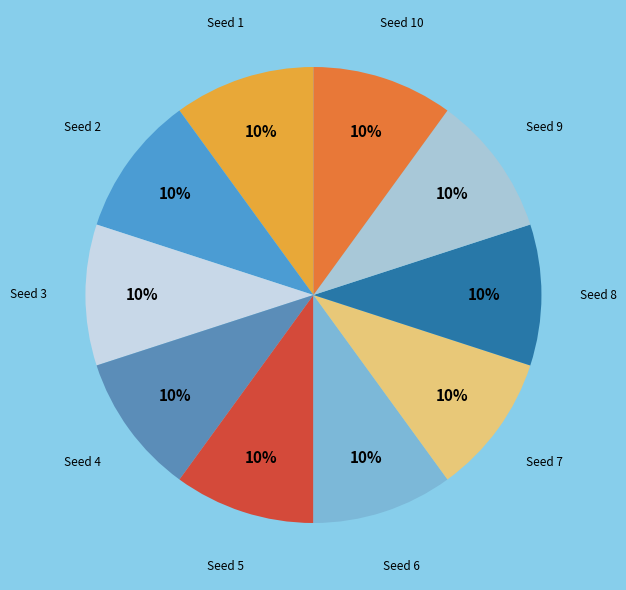

To the nearest percent, what is the average slice percentage?

10%